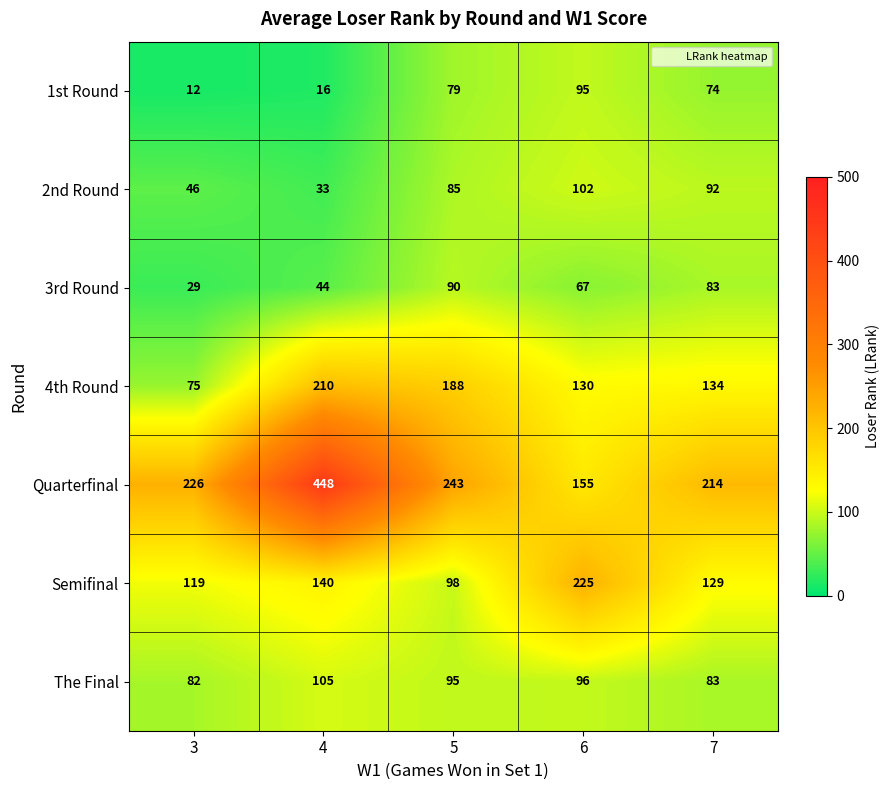

The value of 1st Round at 7 is 74. True or false?

True